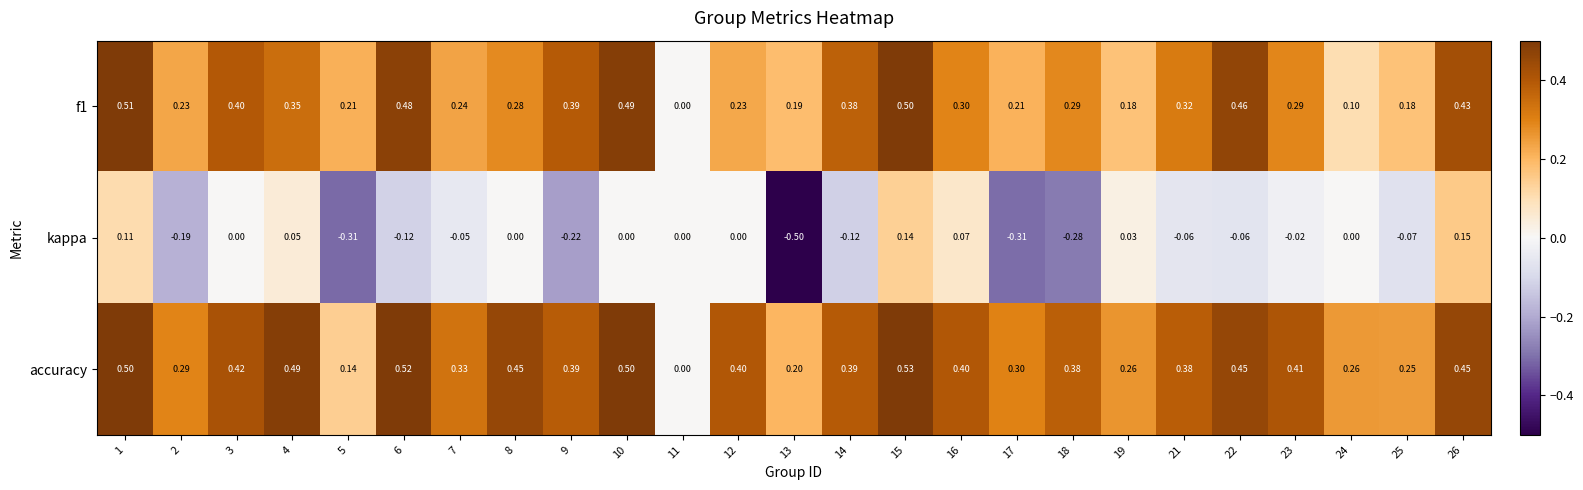

Is the value of f1 at 12 greater than the value of accuracy at 17?

No